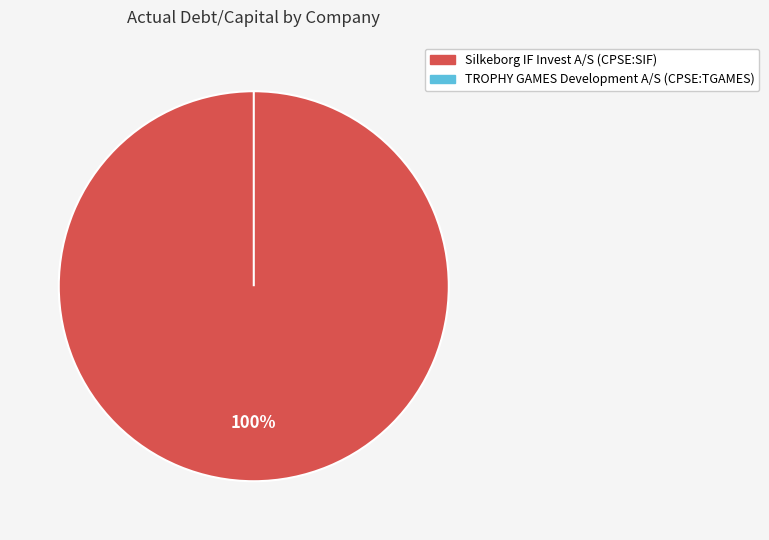

Does Silkeborg IF Invest A/S (CPSE:SIF) account for over 50% of the chart?

Yes